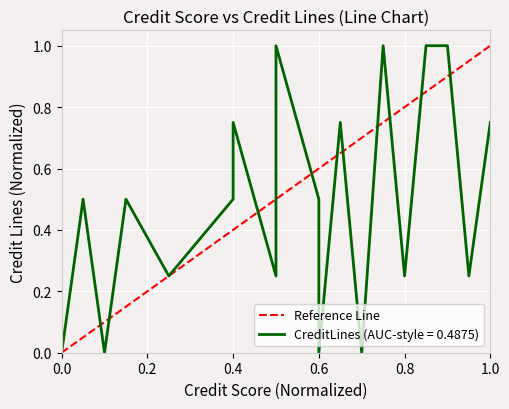

What is the value of the 2nd point from the left?

1